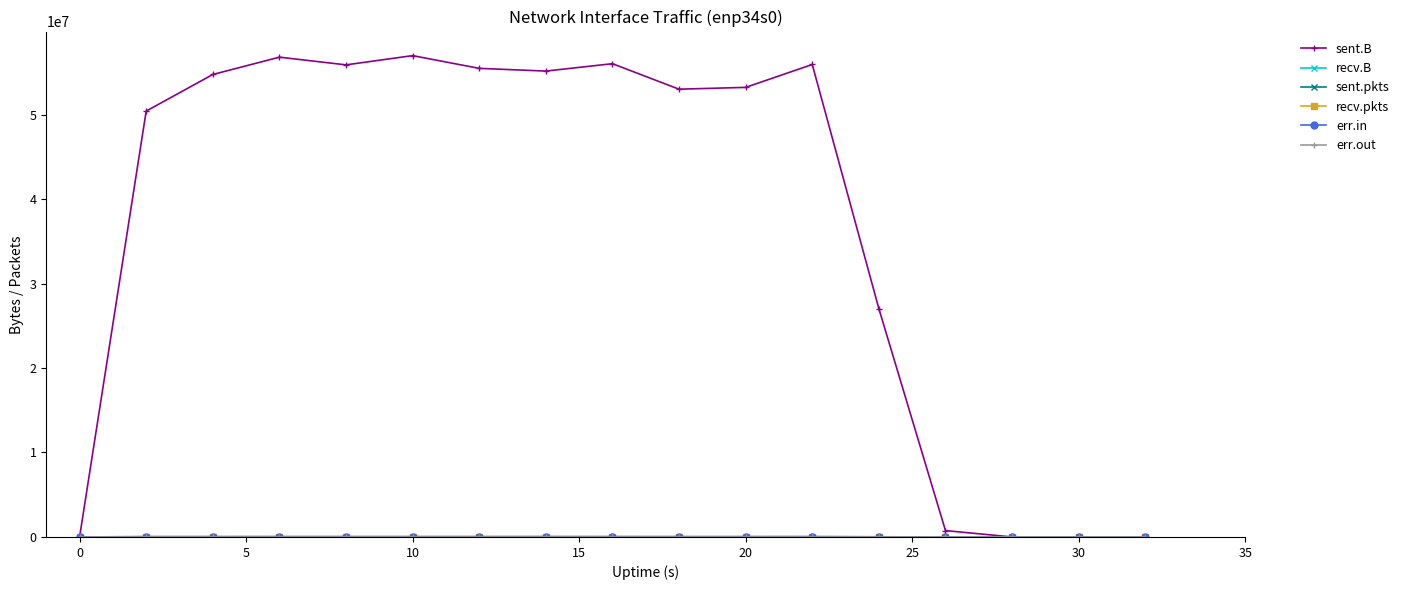

How many distinct data groups are displayed?

6